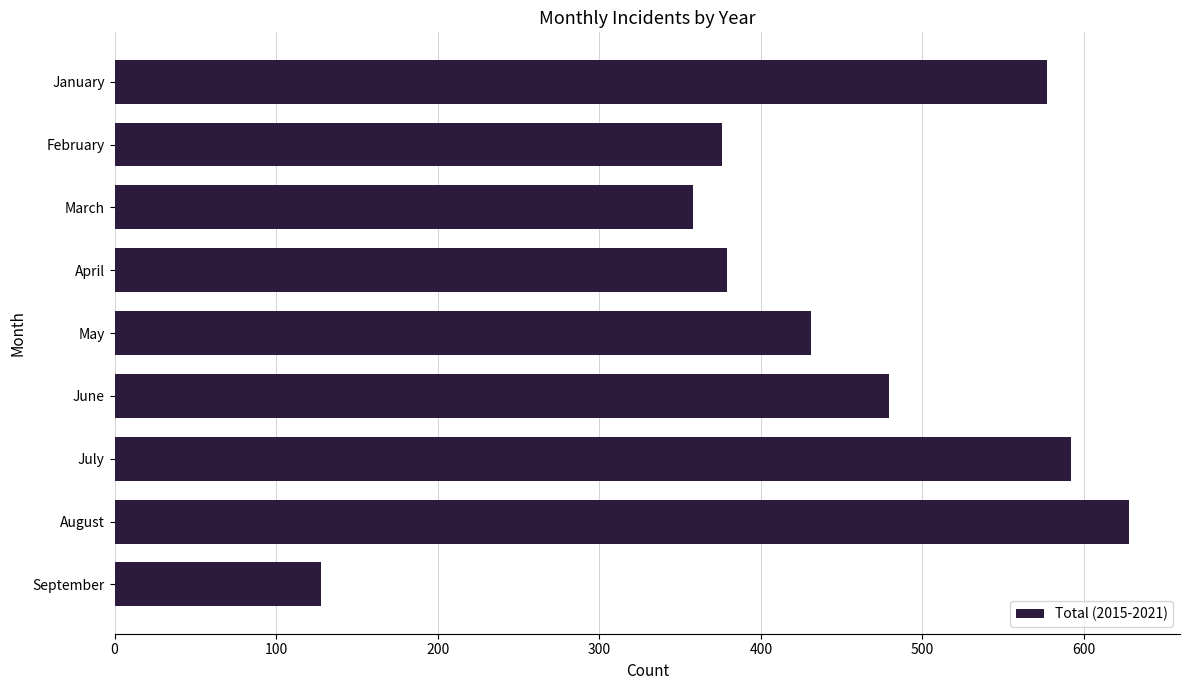

Count the number of categories in the chart.

9